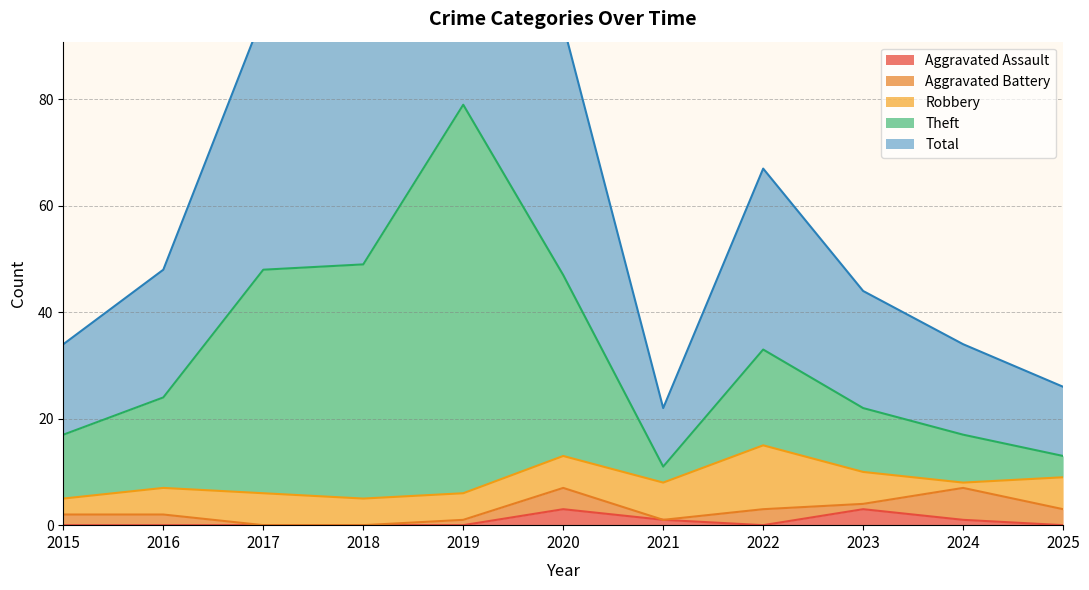

What is the value of the Total point at the 3rd from the left?

96